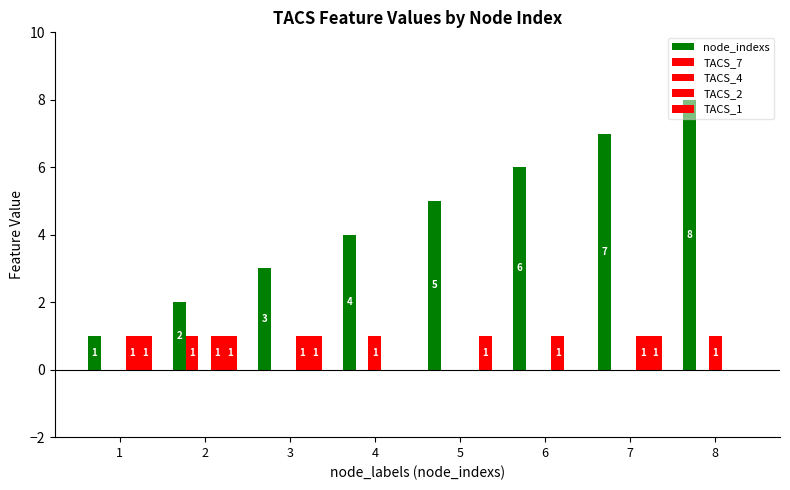

Is it true that TACS_7 equals 1 at 2?

True